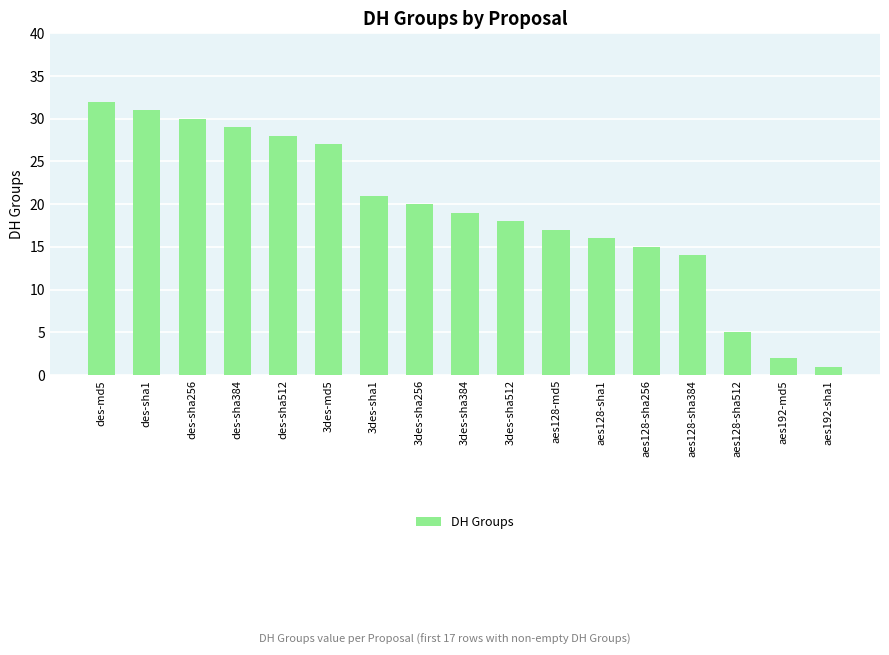

The value at aes128-md5 is 10. True or false?

False